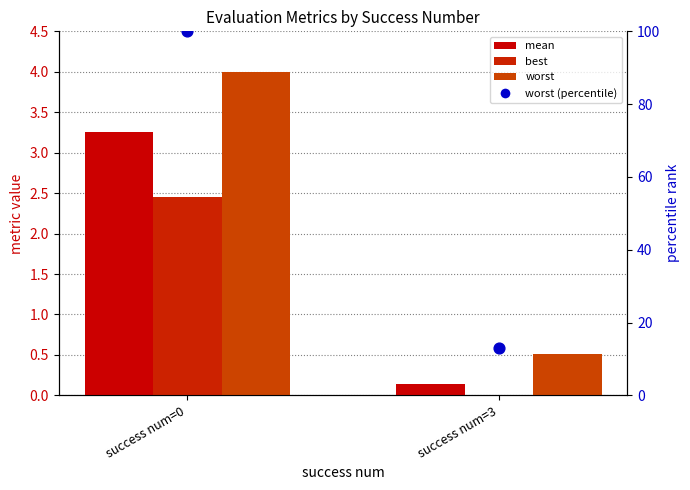

Which series reaches the minimum Y coordinate?

best